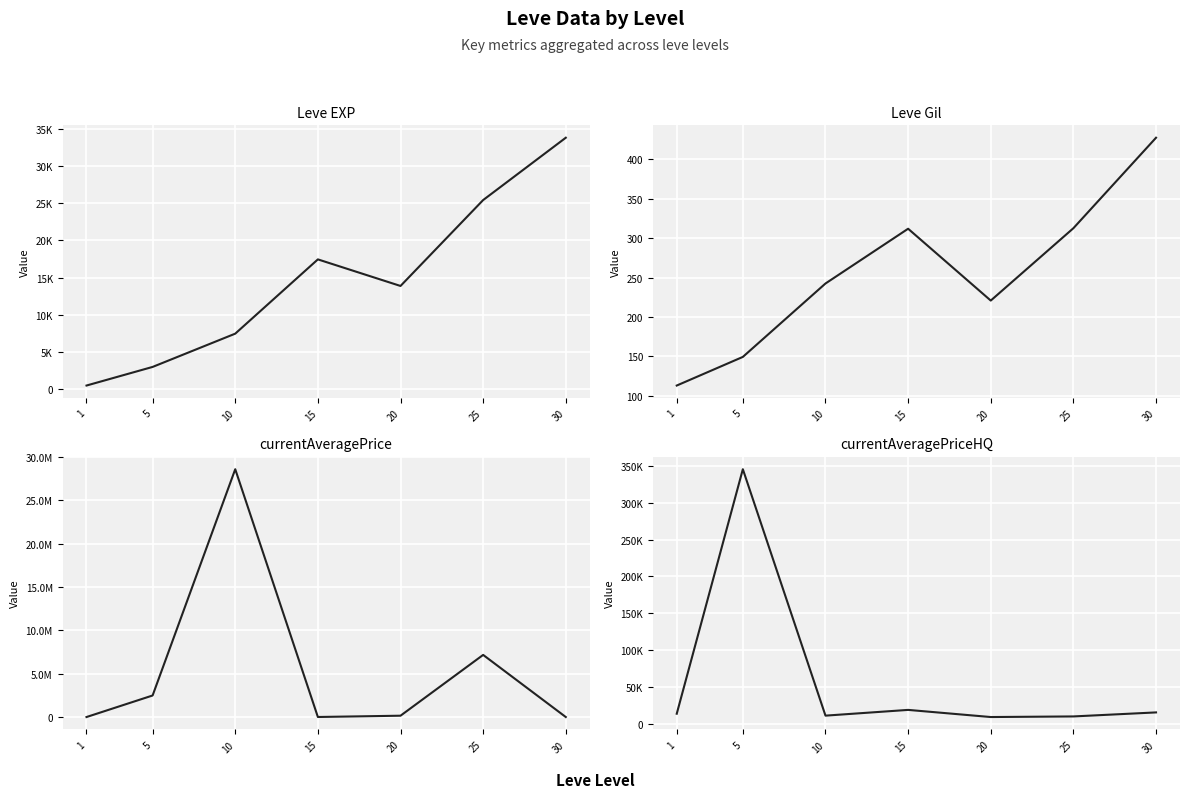

What is the difference between the highest and lowest values at 1?

13235.1